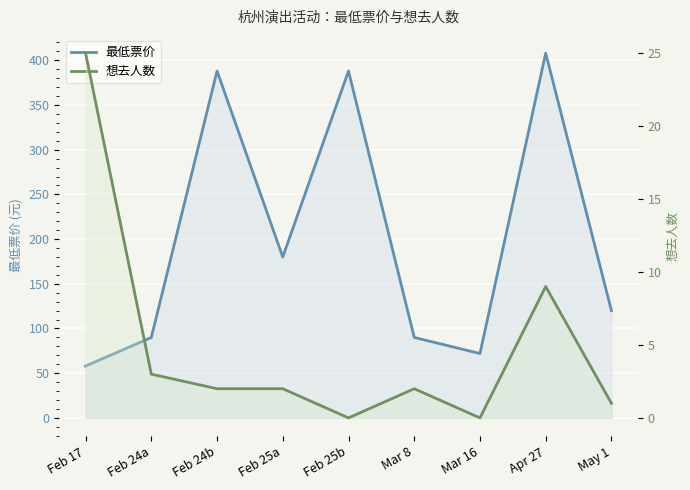

True or false: 最低票价 and 想去人数 cross at least once.

False